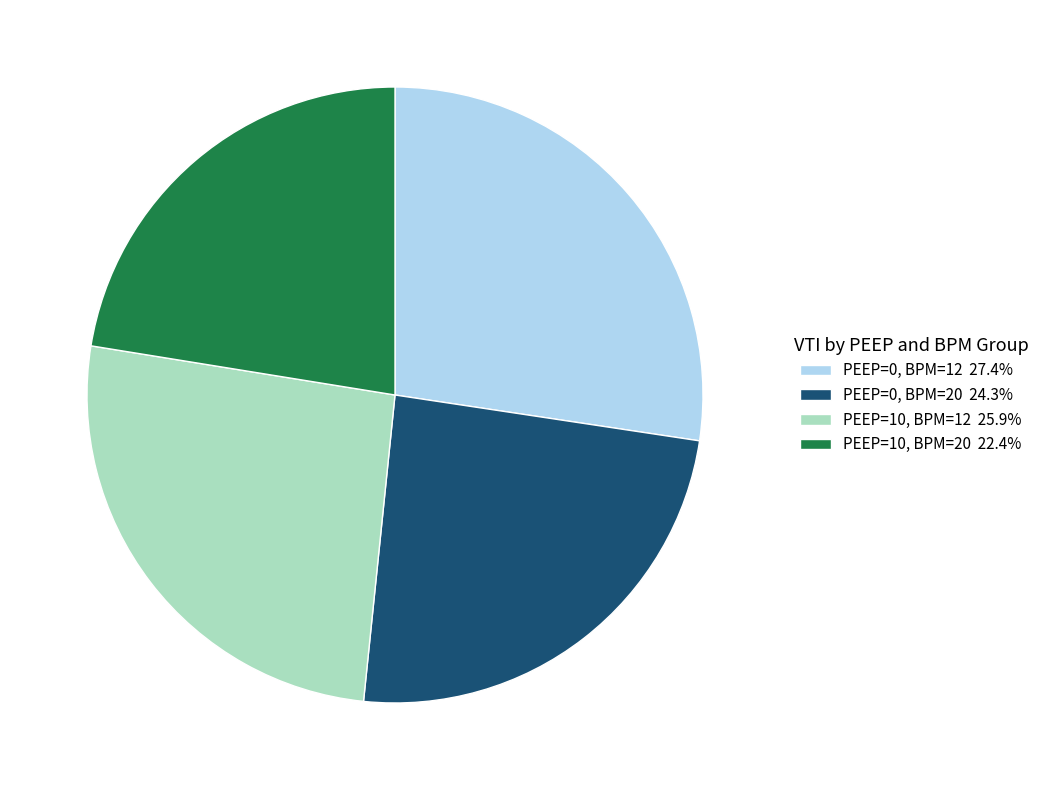

What is the ratio of the value at PEEP=10, BPM=20 22.4% to the value at PEEP=10, BPM=12 25.9%?

0.9